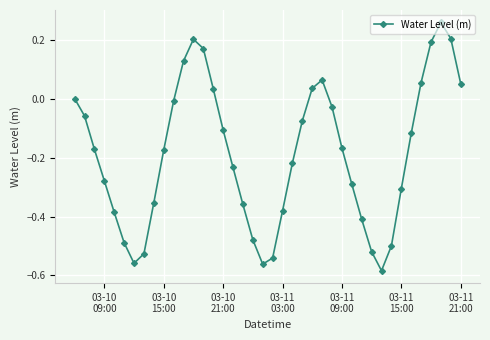

What is the difference between the maximum and second lowest values?

0.8